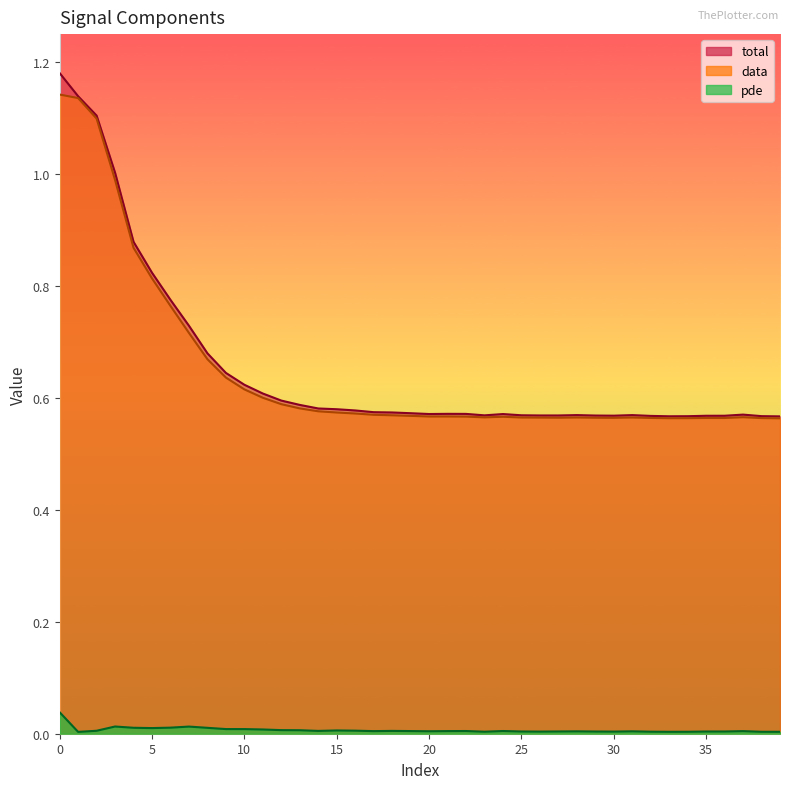

True or false: total and pde cross at least once.

False